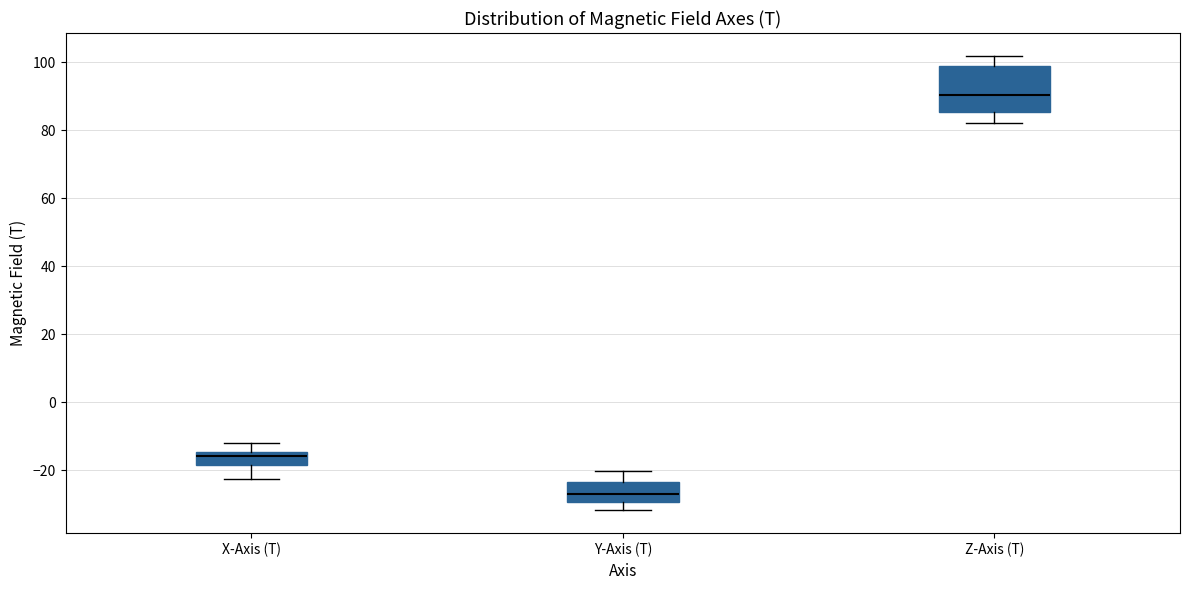

Reading left to right, read every box against the y-axis: the position of its median line, the range the box covers, and the ends of its whiskers. The values are not printed on the chart, so give them approximately, as read against the axis.

X-Axis (T): median -16, box -18 to -14, whiskers -22 to -12
Y-Axis (T): median -26, box -30 to -24, whiskers -32 to -20
Z-Axis (T): median 90, box 86 to 98, whiskers 82 to 102